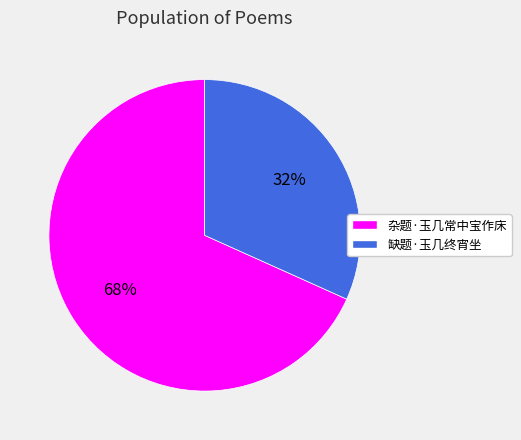

How many segments does this pie chart have?

2